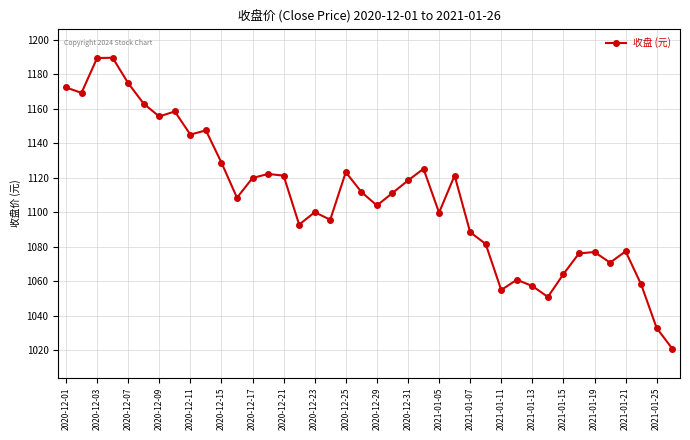

True or false: the data has more than 1 interior local peaks.

True